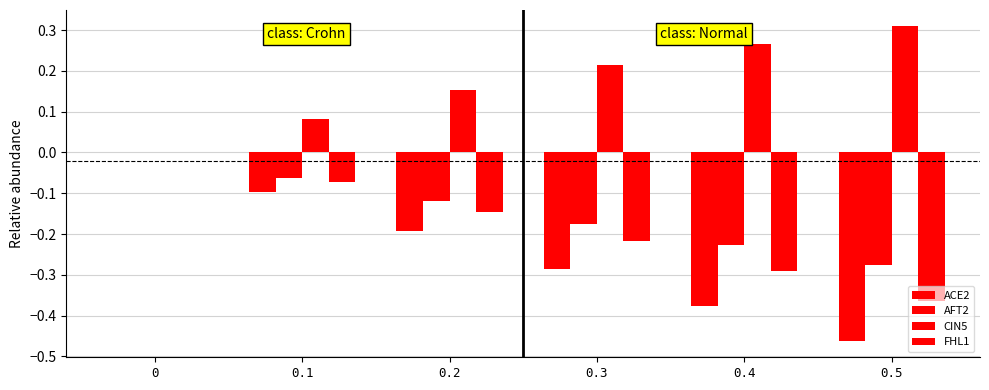

What is the minimum value shown in the chart?

-0.5